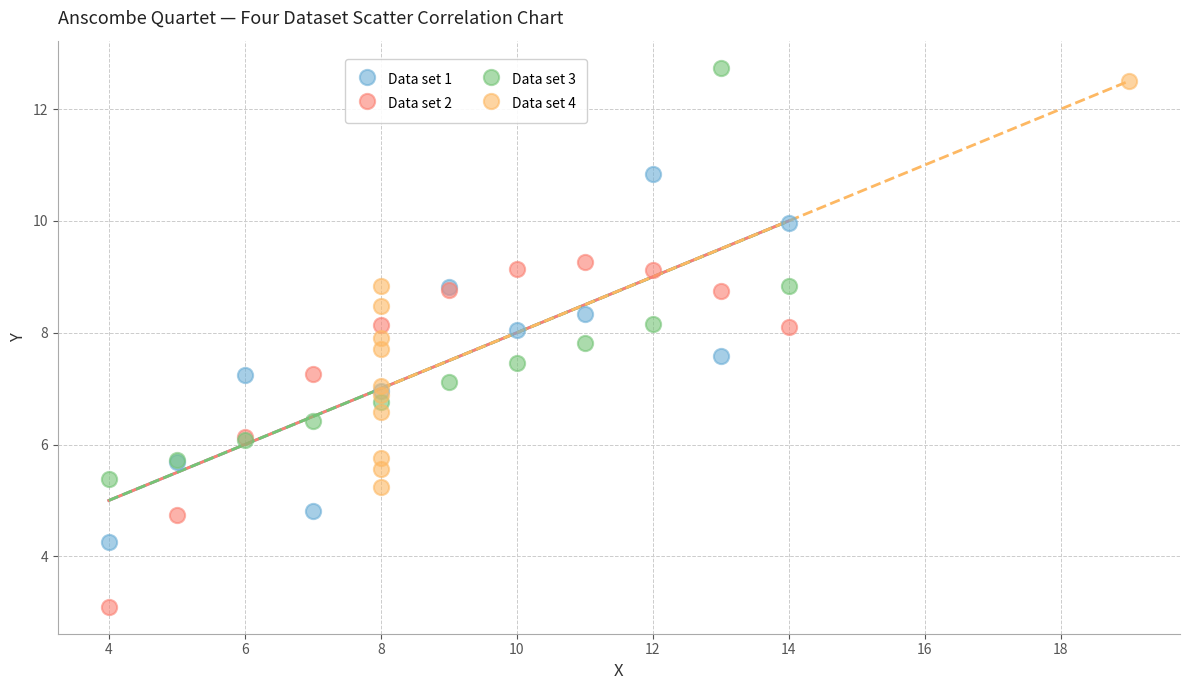

Which series contains the lowest Y value?

Data set 2